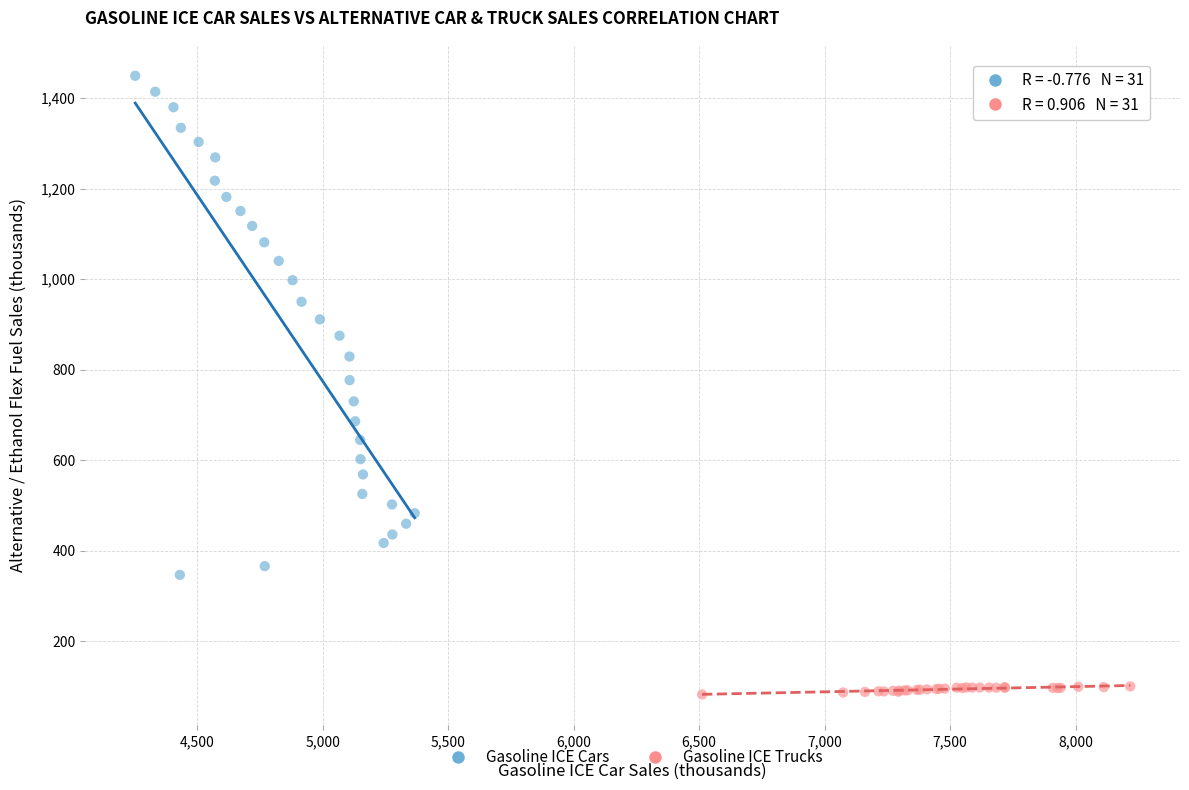

Which series has the widest spread of Y values?

Gasoline ICE Cars